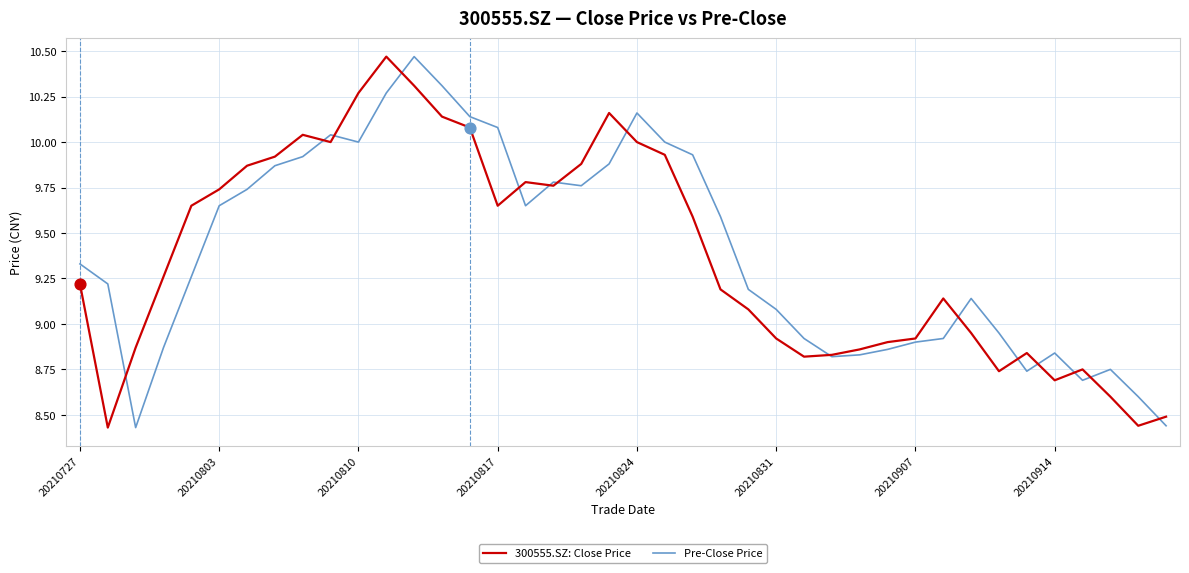

What are all the series names shown in the legend?

300555.SZ: Close Price, Pre-Close Price